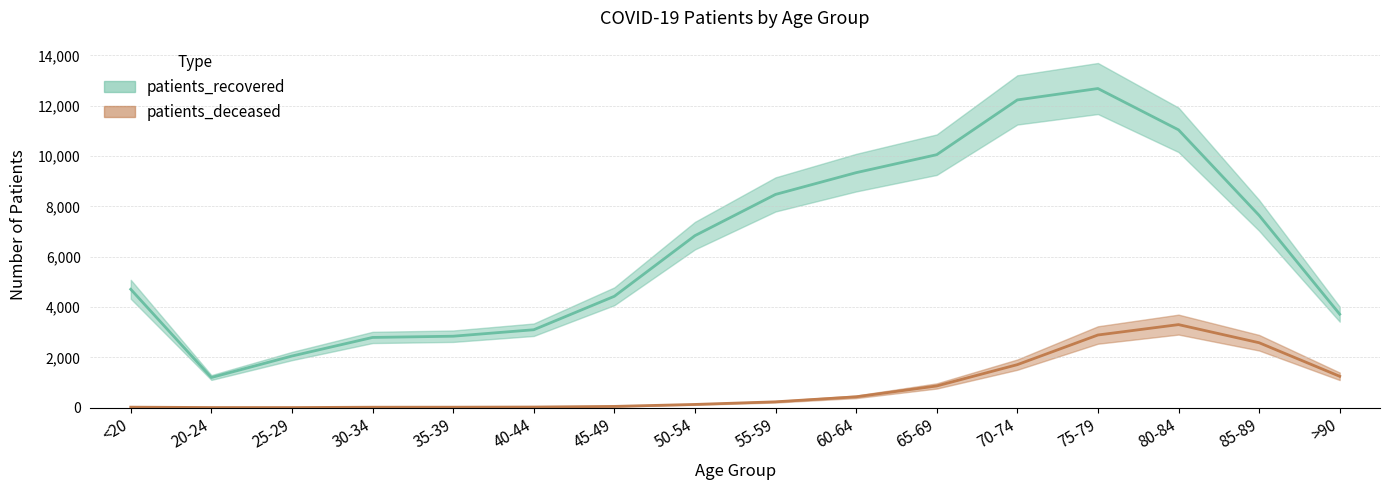

What is the total value across all series at 55-59?

8703